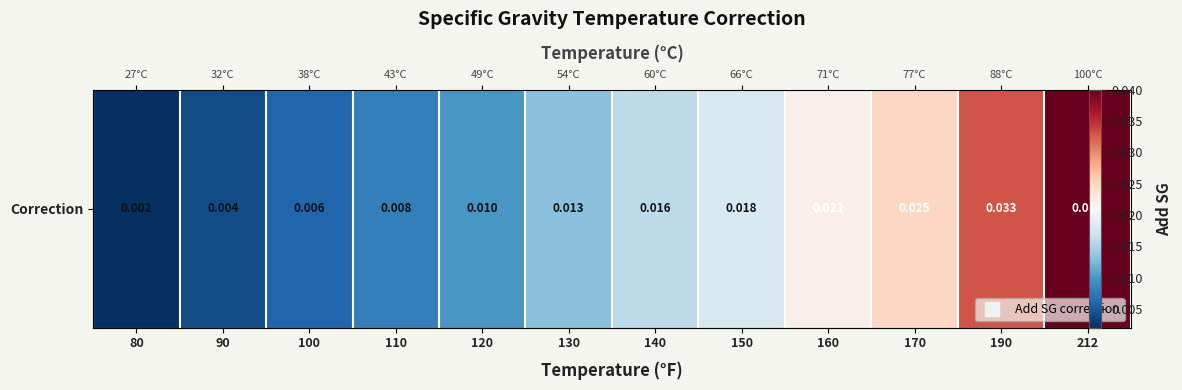

List the labels in order of value, smallest first.

80, 90, 100, 110, 120, 130, 140, 150, 160, 170, 190, 212